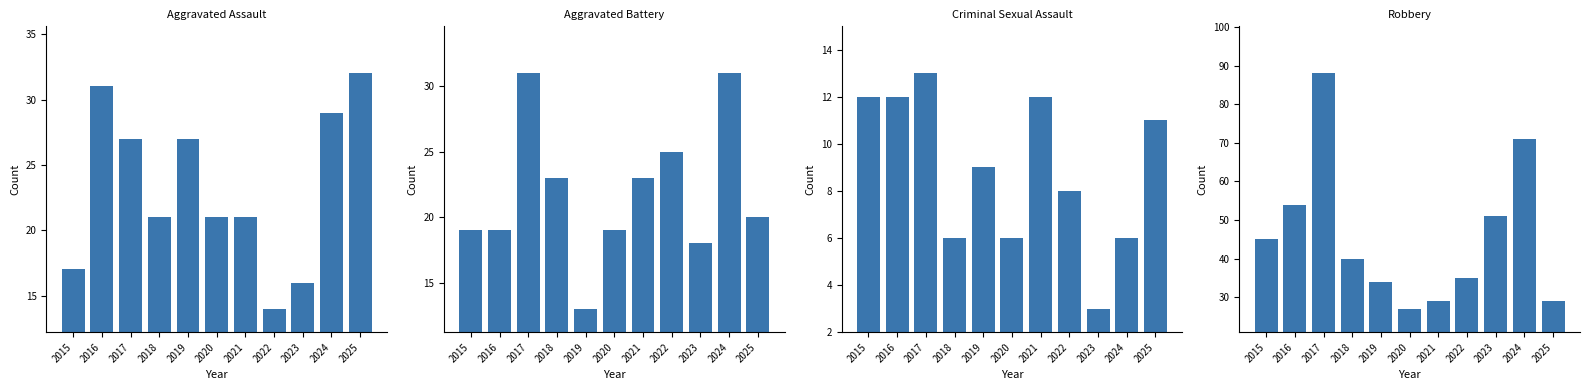

Which series has the largest total across all categories?

Robbery